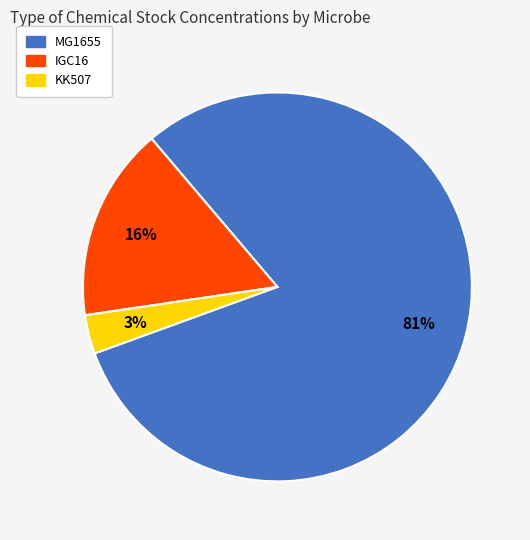

Which has a higher value, MG1655 or KK507?

MG1655